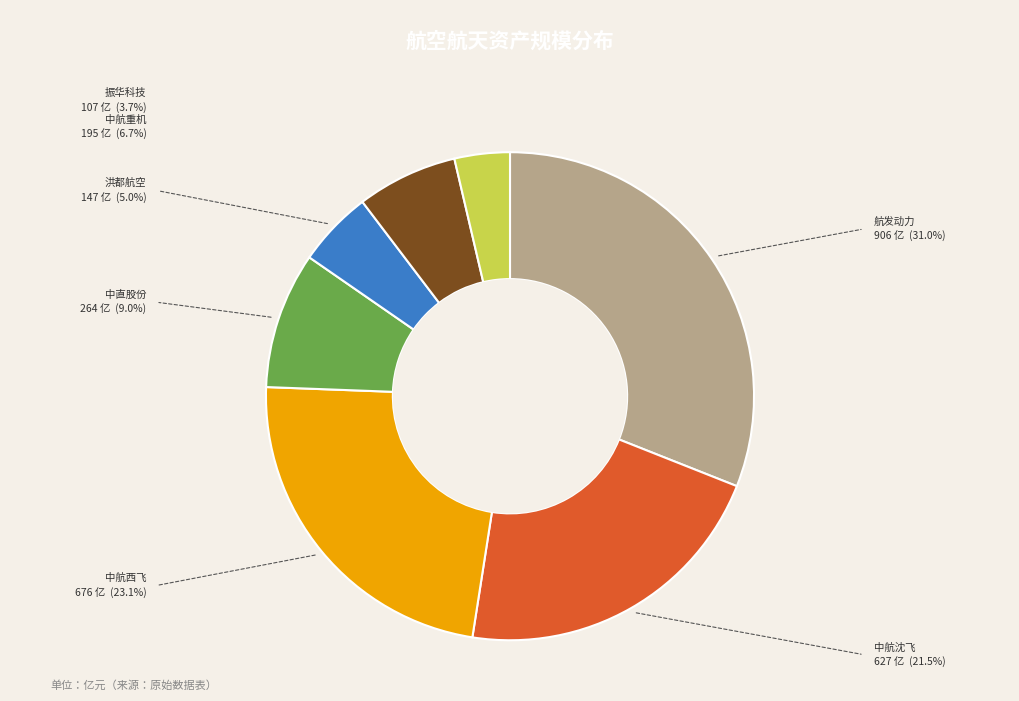

Is there any slice that represents more than half of the pie?

No